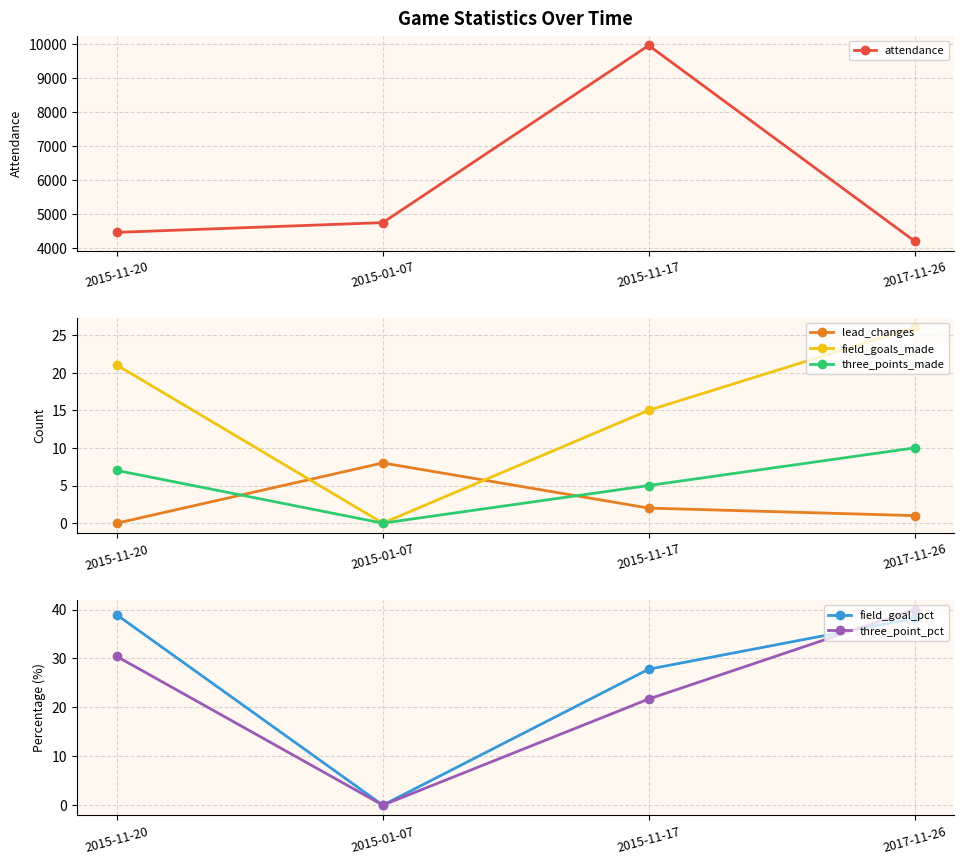

What is the difference between the highest and lowest values at 2017-11-26?

4204.0